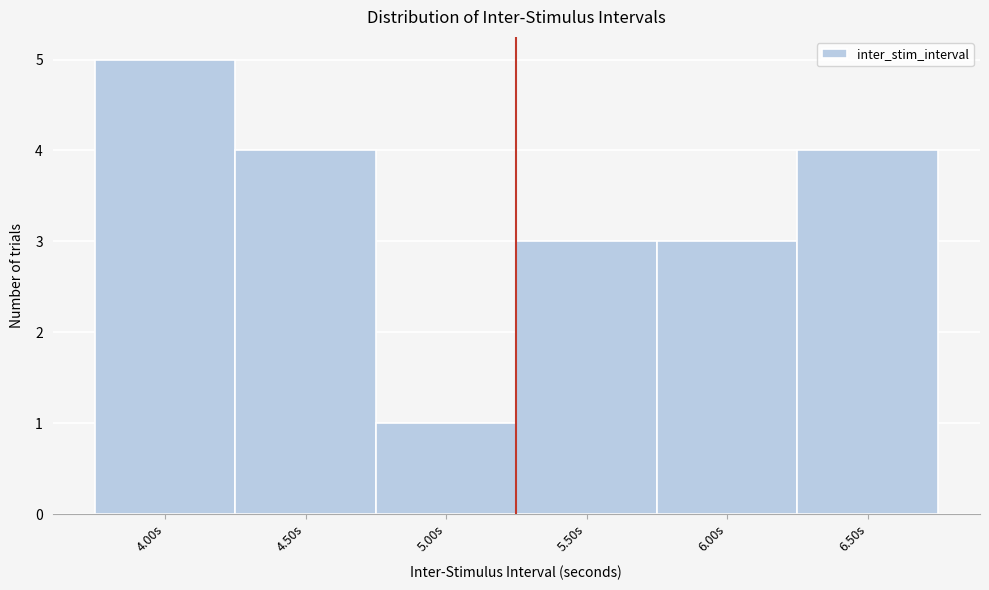

Over which range of the x-axis is the bar tallest?

3.75 to 4.25